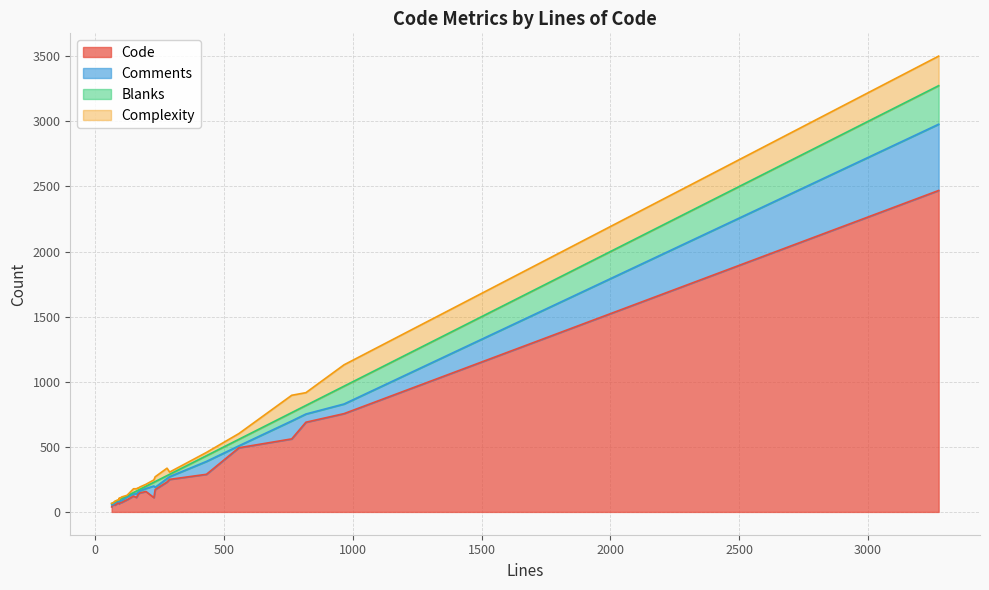

Is it true that Blanks equals 61 at News.php?

False